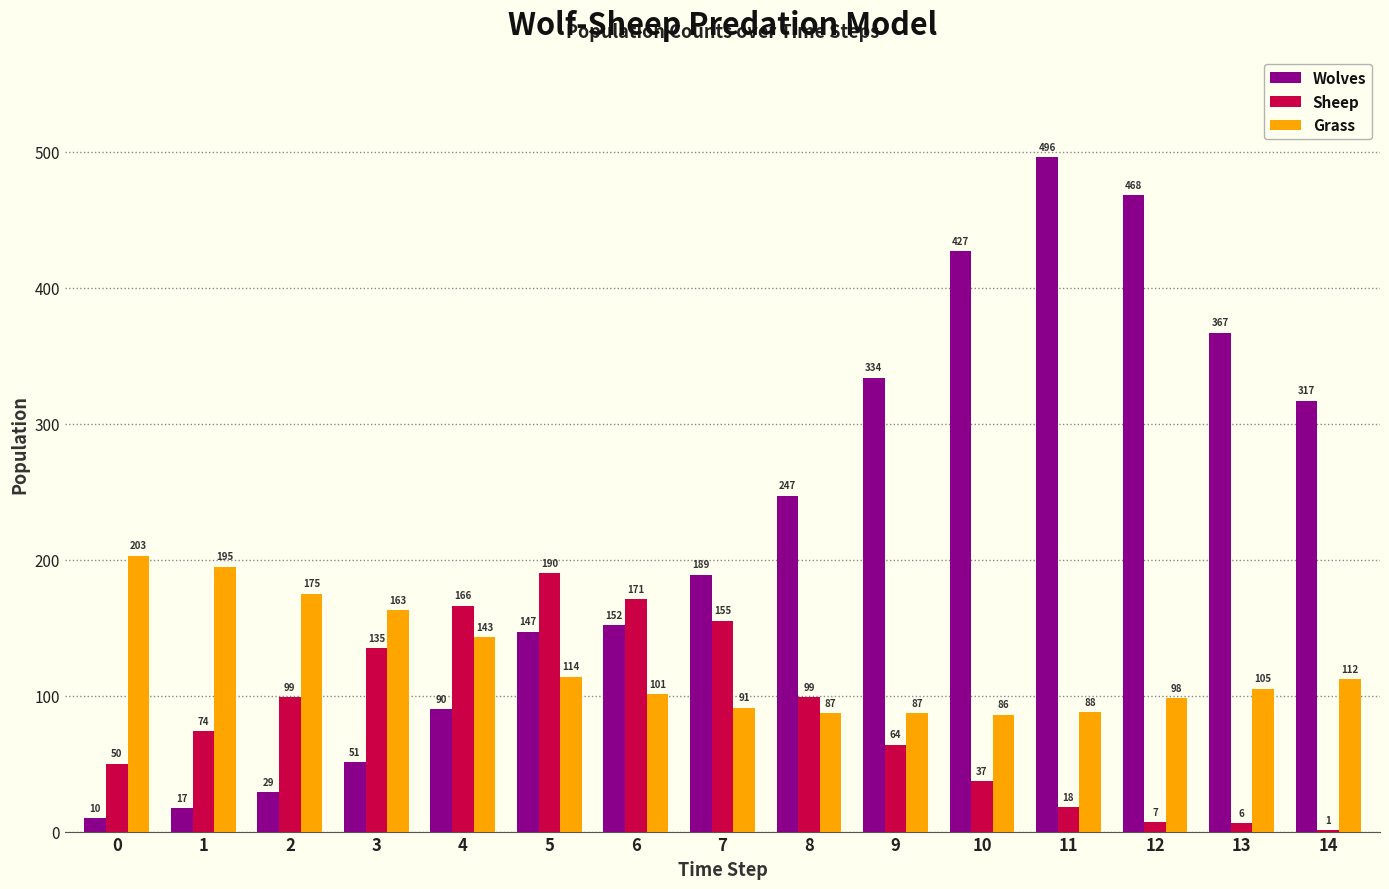

What is the highest value of the Sheep series?

190